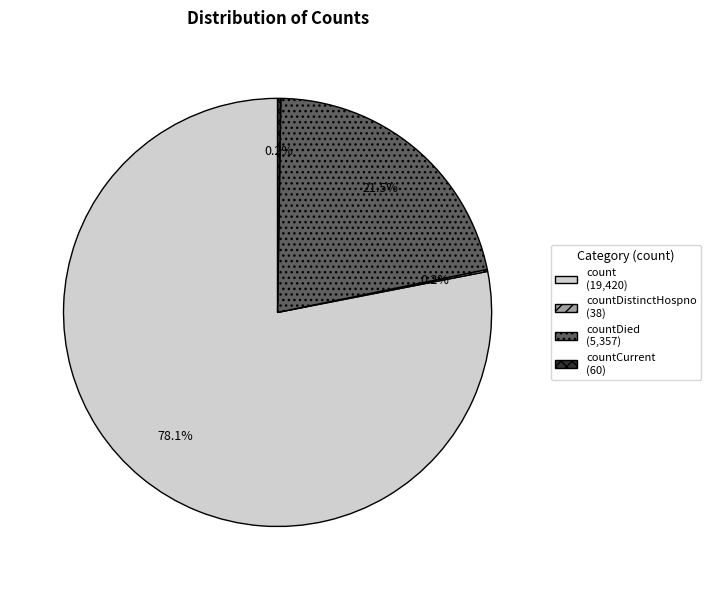

Does any single category account for the majority?

Yes